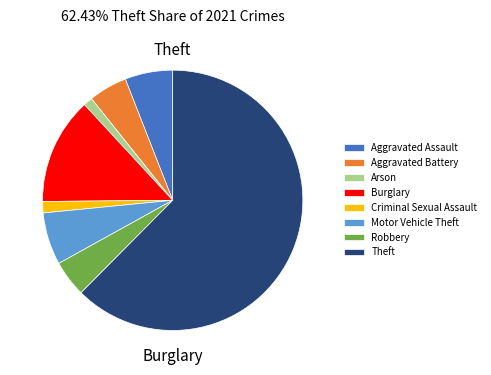

How much of the chart is everything except Aggravated Assault?

94.1%